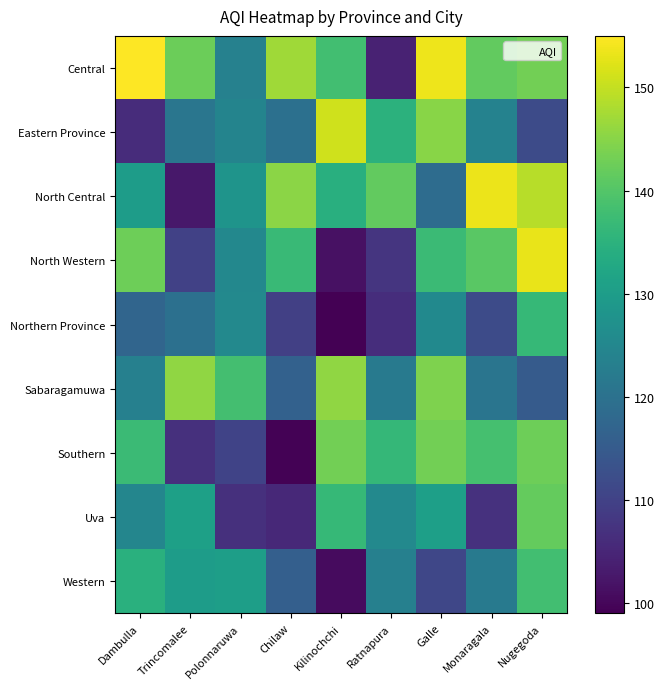

Which category has the highest value across all series?

Dambulla